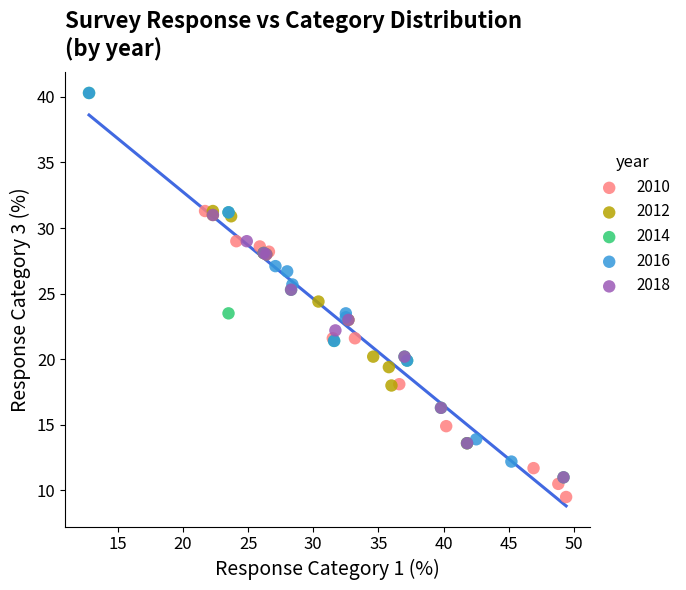

Which series reaches the minimum Y coordinate?

2010